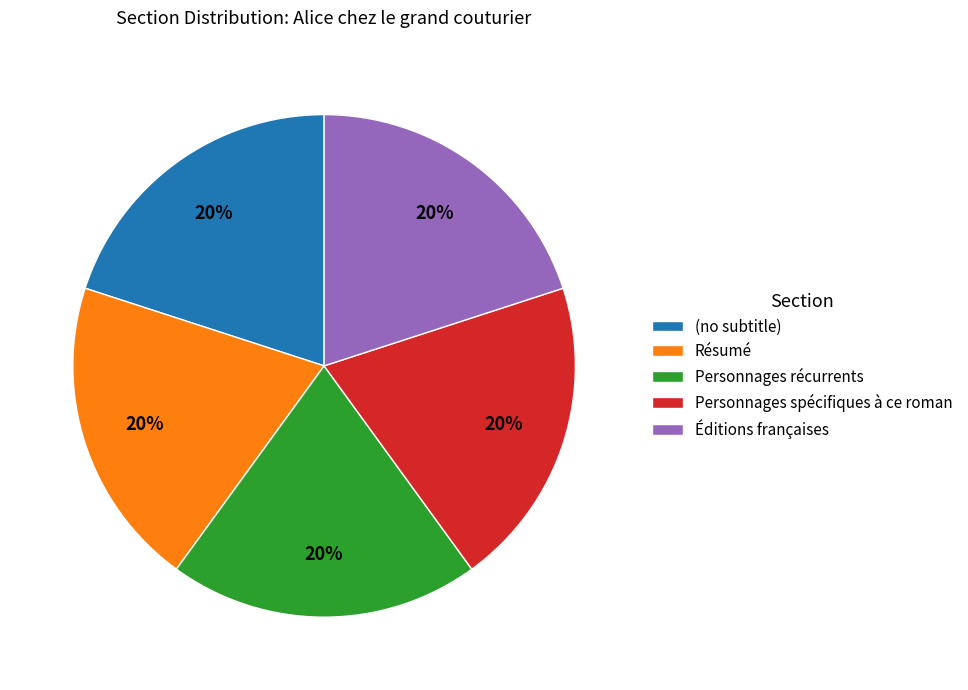

To the nearest percent, what is the difference between the Résumé and Éditions françaises slice percentages?

0%